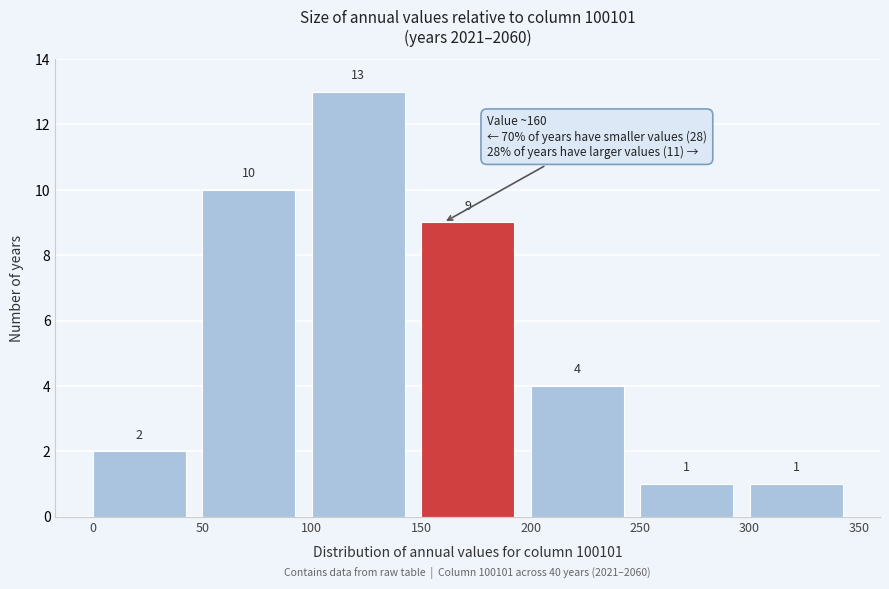

Over which range of the x-axis is the bar tallest?

100 to 150